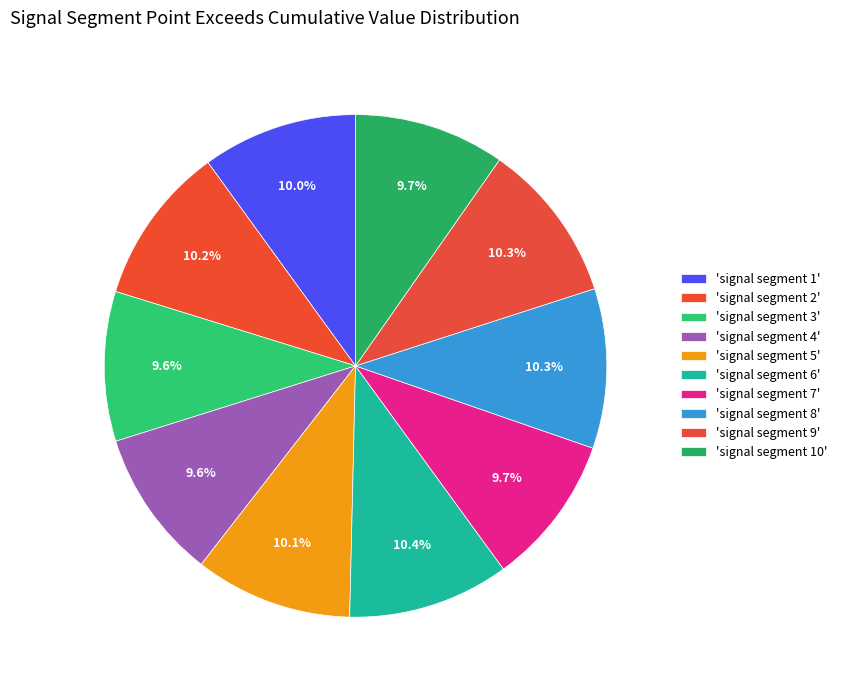

Which category has the smallest portion of the pie?

signal segment 3